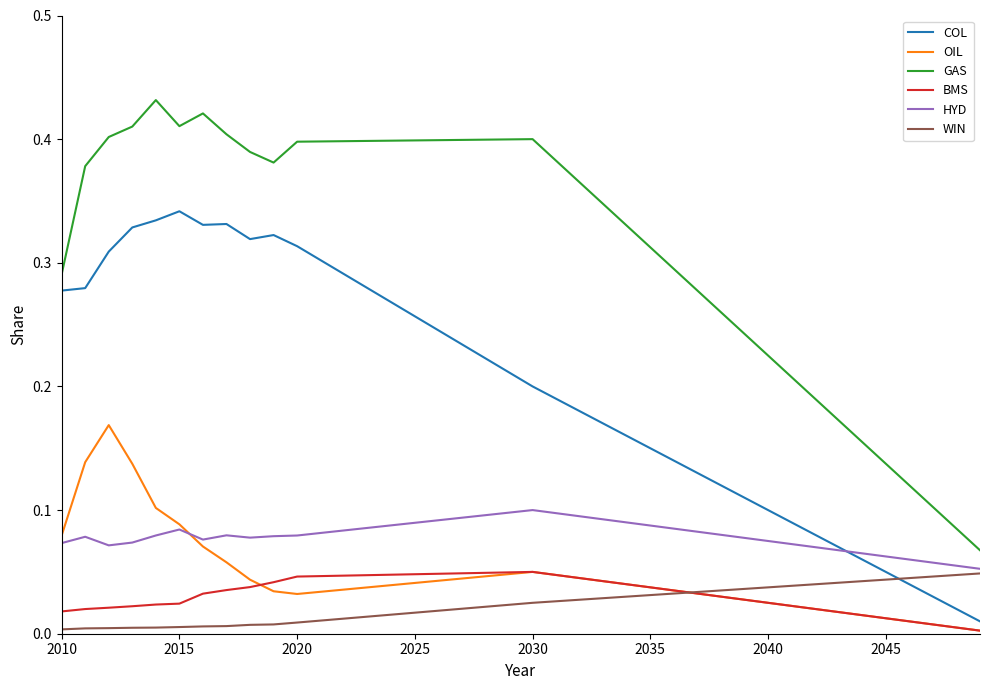

True or false: GAS and OIL intersect in this chart.

False